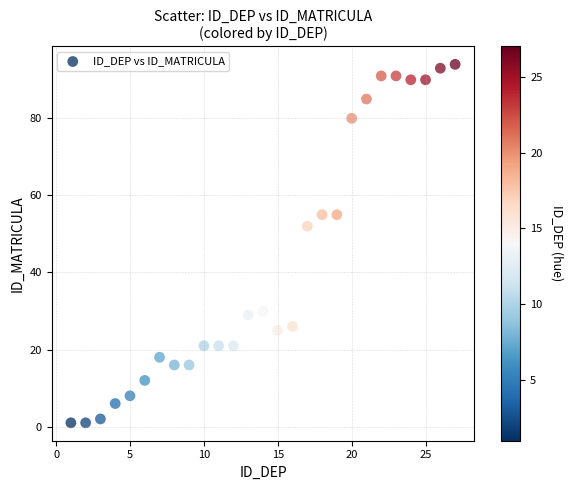

What is the range of X values (max minus min)?

26